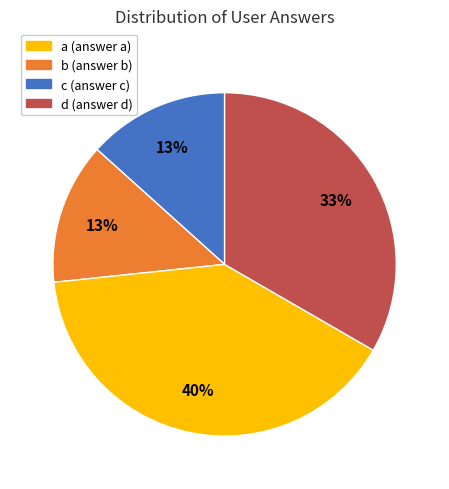

Which has a higher value, c or a?

c